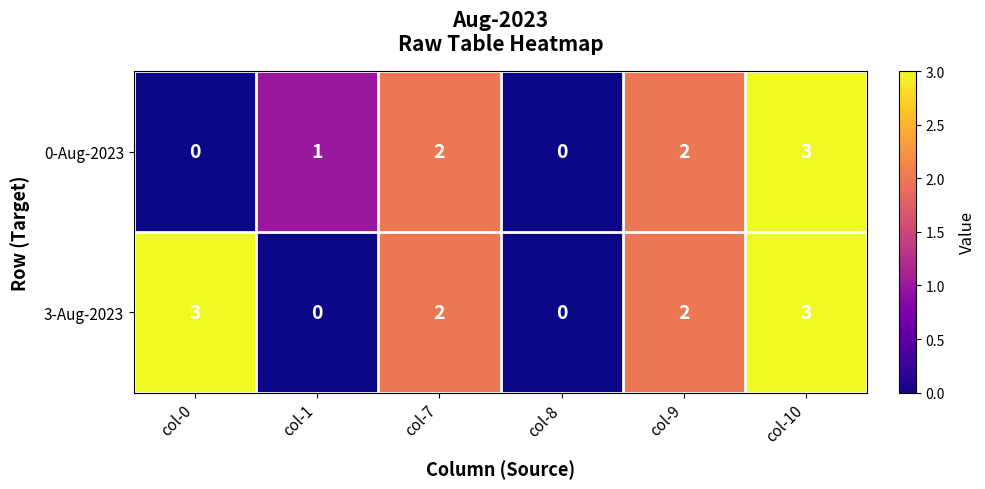

List the series in order of their overall mean, highest first.

3-Aug-2023, 0-Aug-2023